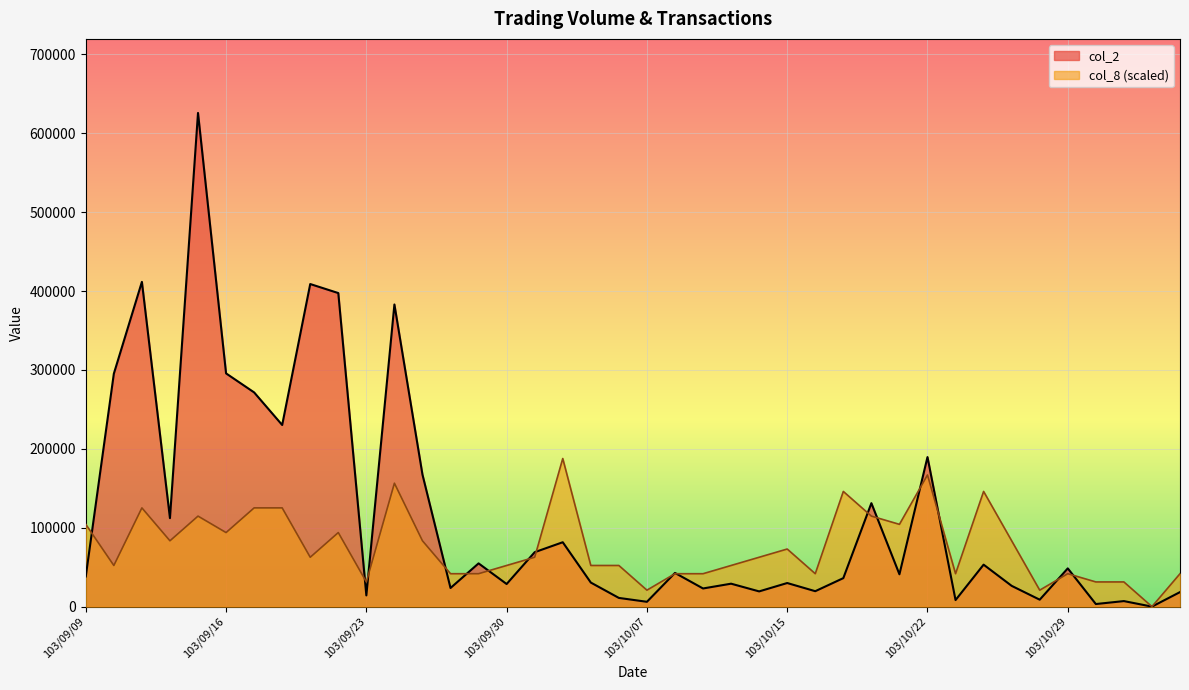

What is the value of the col_2 point at the 37th from the left?

3270.0